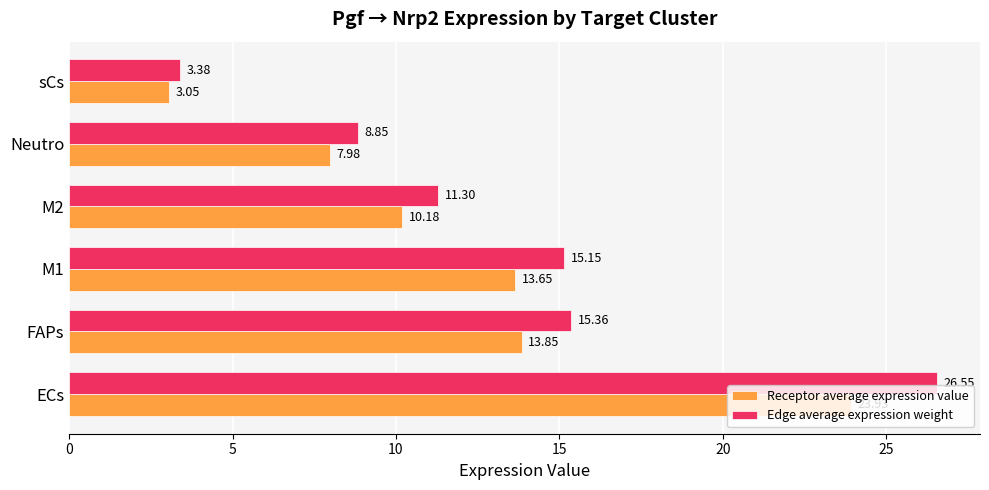

What is the average value of the Edge average expression weight series?

13.4